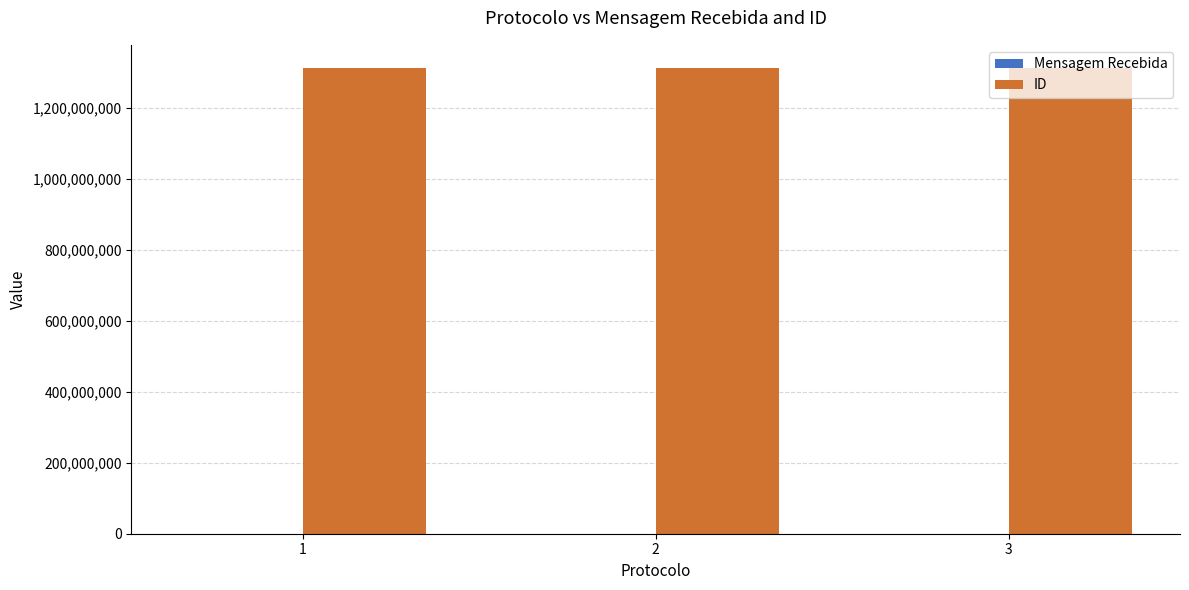

Which series has the largest total across all categories?

ID